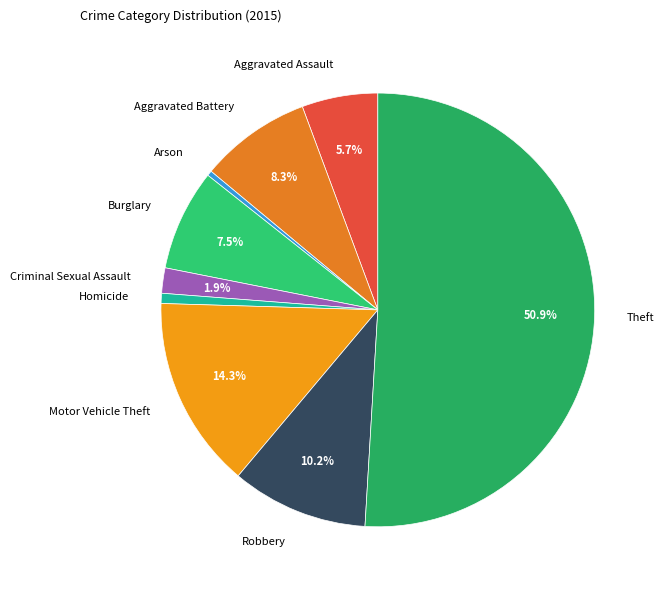

What is the majority slice?

Theft